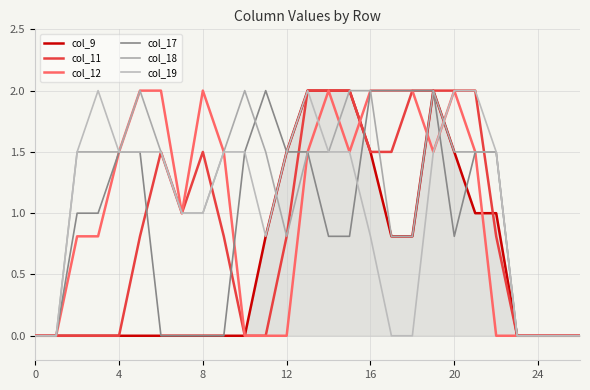

How many lines are shown in the chart?

6